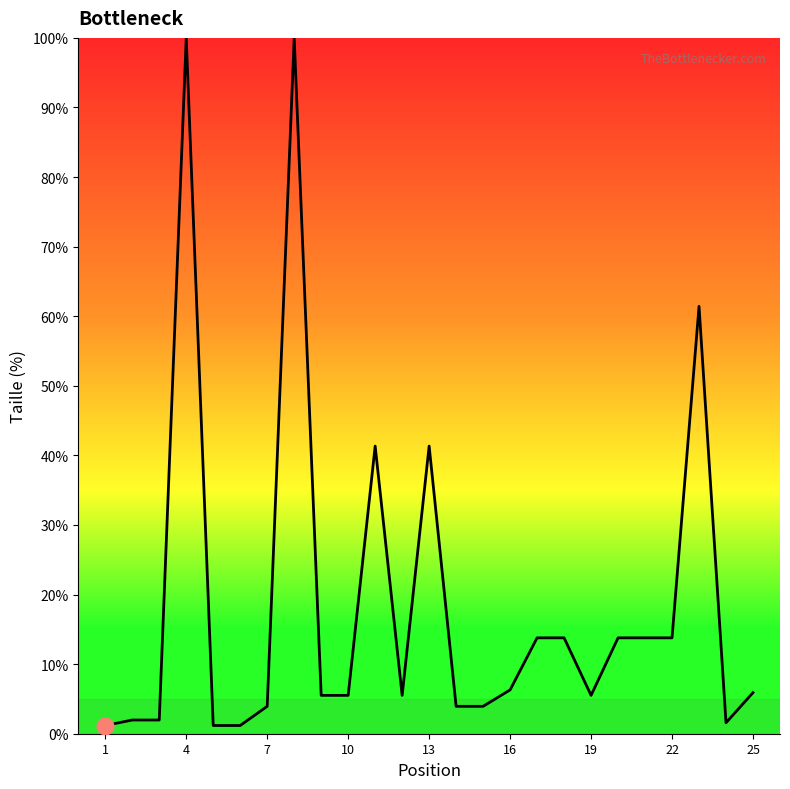

What is the maximum value shown in the chart?

100.0